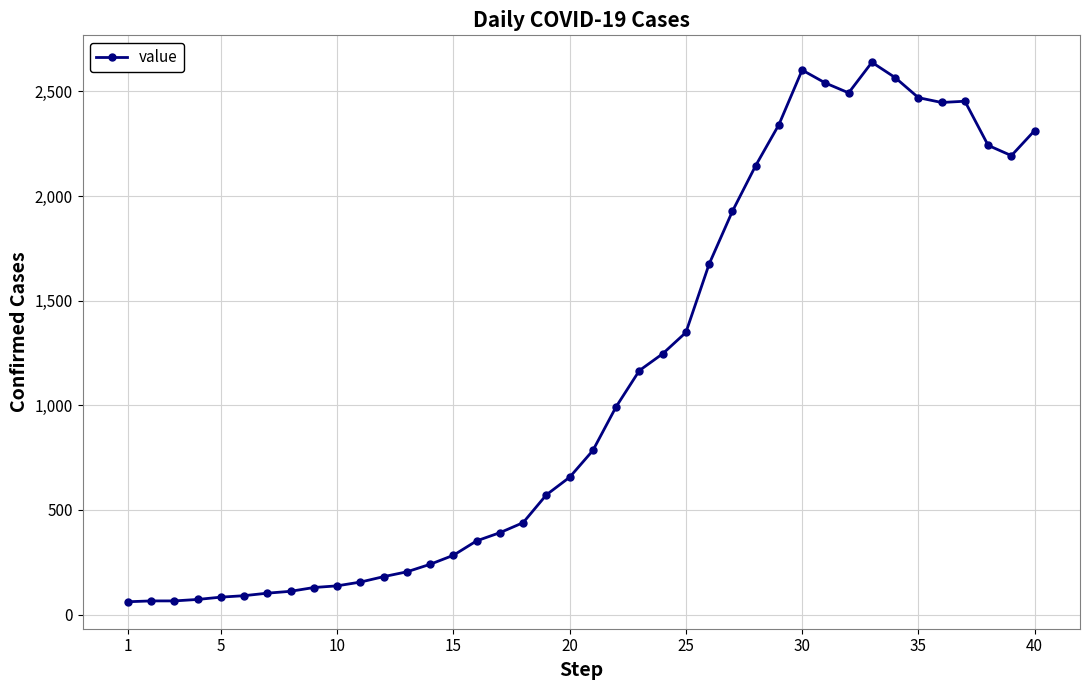

What is the value of the 7th point from the left?

102